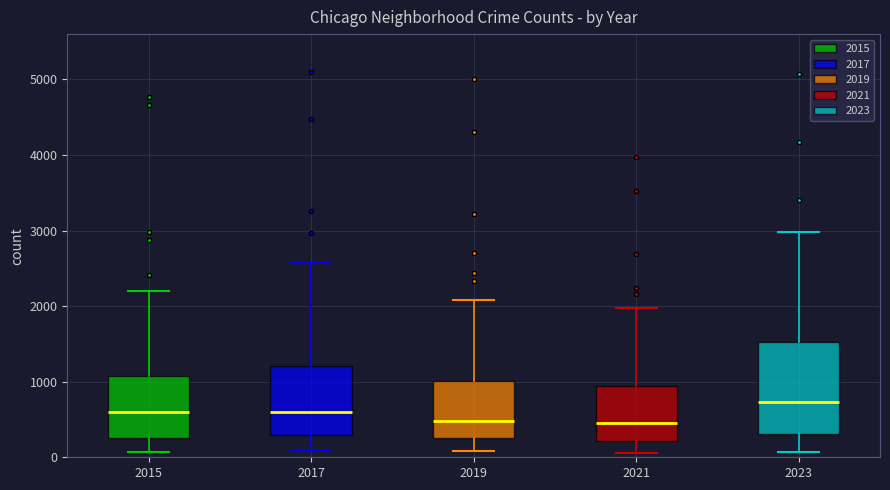

Comparing the boxes themselves (not the whiskers), which one is the tallest?

2023